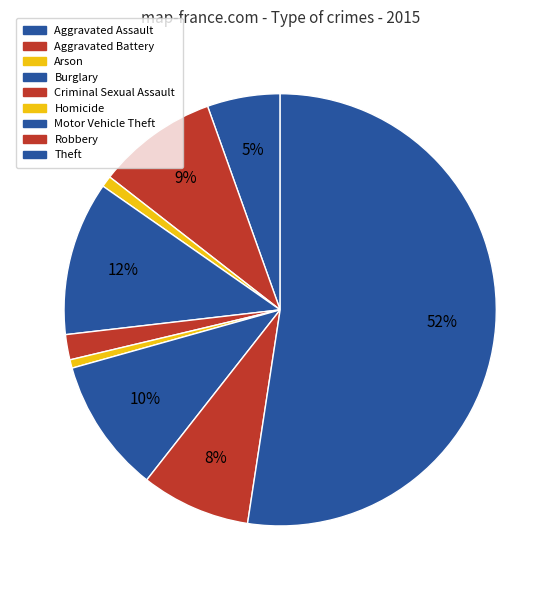

Rank the categories by value from lowest to highest.

Homicide, Arson, Criminal Sexual Assault, Aggravated Assault, Robbery, Aggravated Battery, Motor Vehicle Theft, Burglary, Theft